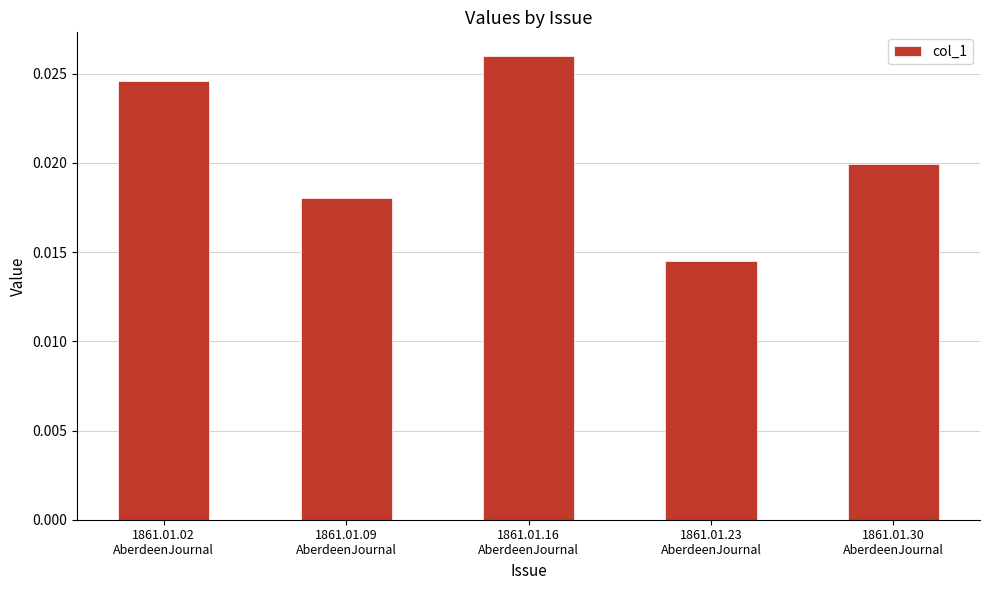

Count the values in the range 0 to 1.

5